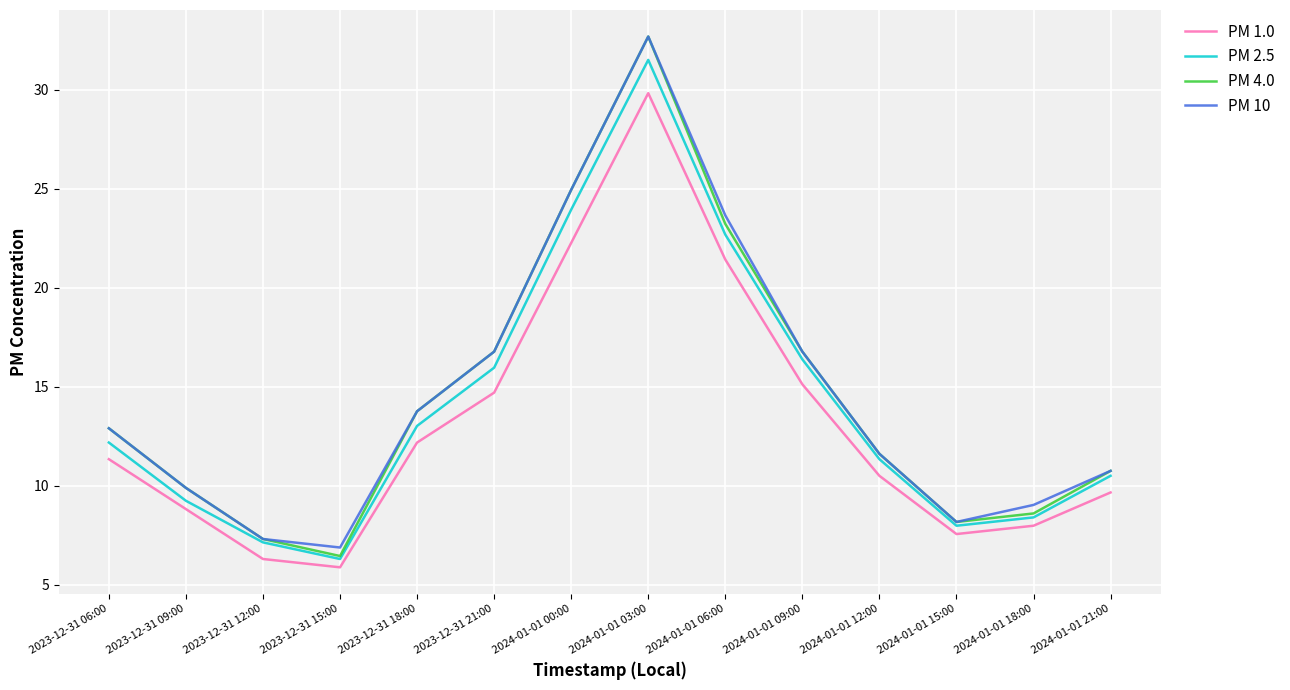

How many values in the PM 4.0 series are below 12?

7